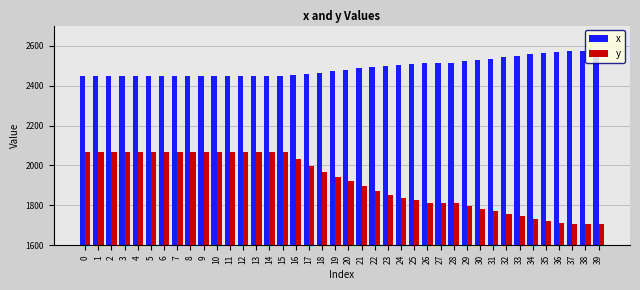

Rank the series at 22 from lowest to highest value.

y, x